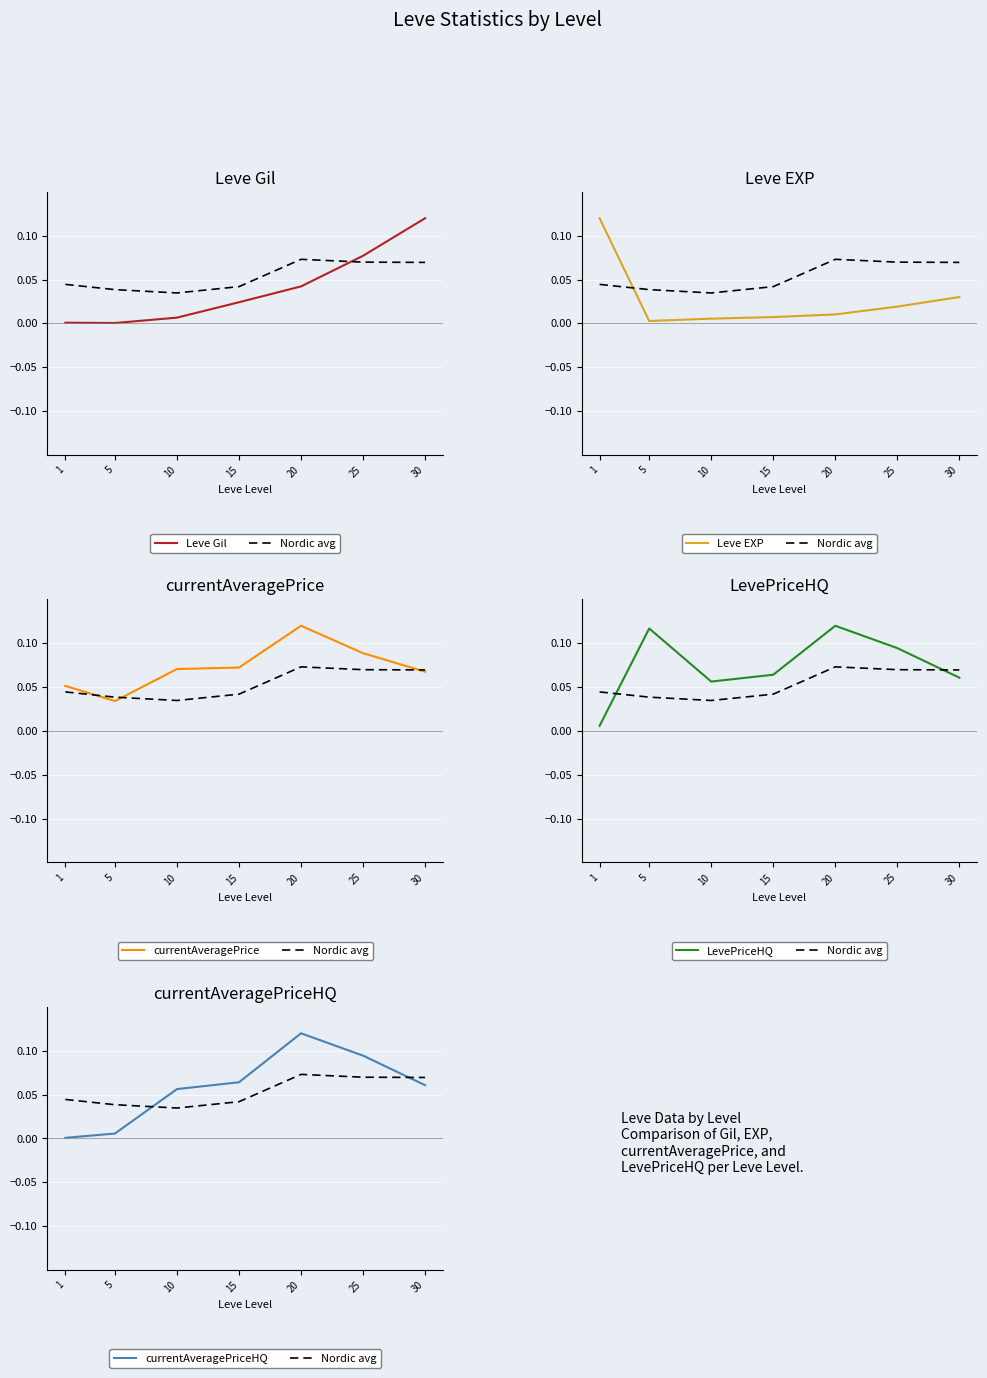

Reading right to left, list all the values displayed in this chart.

Leve Gil: 30=0.1	25=0.1	20=0.0	15=0.0	10=0.0	5=0.0	1=0.0
Nordic avg: 30=0.1	25=0.1	20=0.1	15=0.0	10=0.0	5=0.0	1=0.0
Leve EXP: 30=0.0	25=0.0	20=0.0	15=0.0	10=0.0	5=0.0	1=0.1
currentAveragePrice: 30=0.1	25=0.1	20=0.1	15=0.1	10=0.1	5=0.0	1=0.1
LevePriceHQ: 30=0.1	25=0.1	20=0.1	15=0.1	10=0.1	5=0.1	1=0.0
currentAveragePriceHQ: 30=0.1	25=0.1	20=0.1	15=0.1	10=0.1	5=0.0	1=0.0